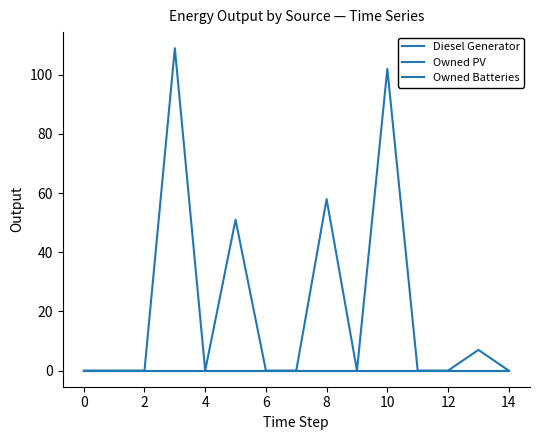

What is the greatest value displayed?

109